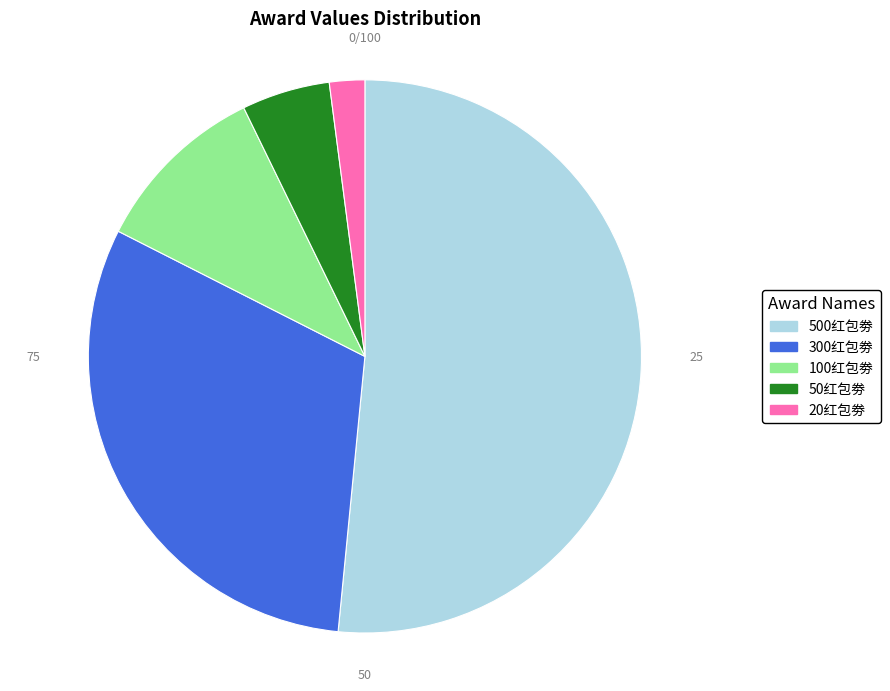

Does 500红包劵 represent more than half of the total?

Yes